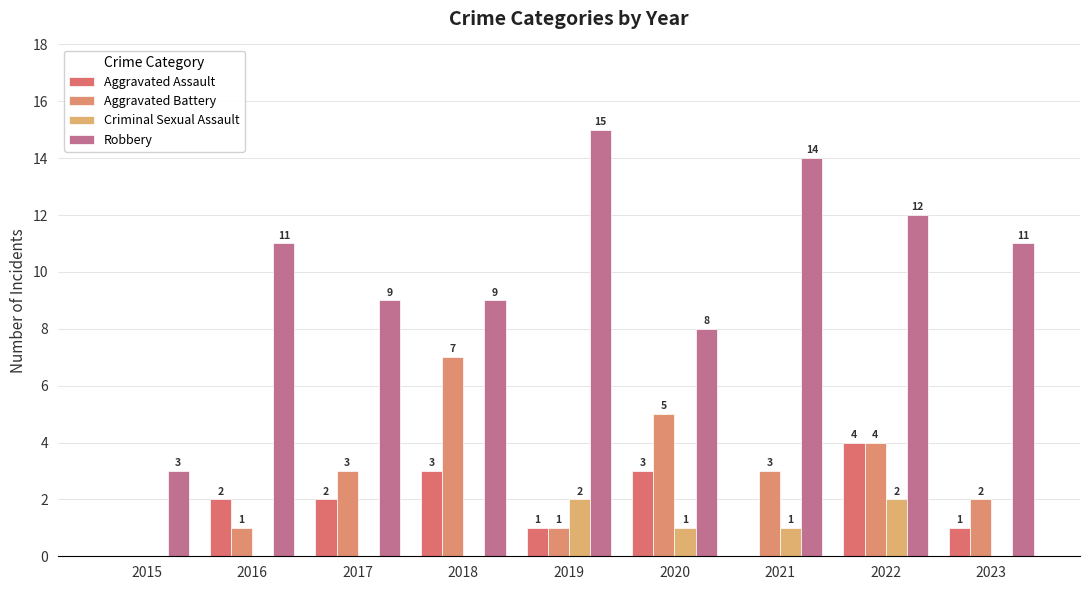

At which label does Criminal Sexual Assault reach its minimum?

2015